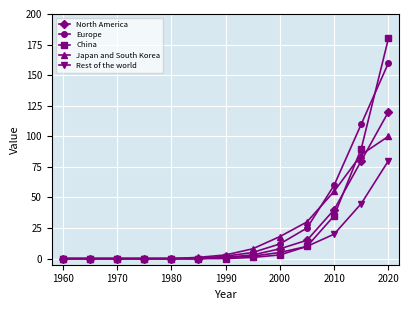

Which series has the largest range (max minus min)?

China